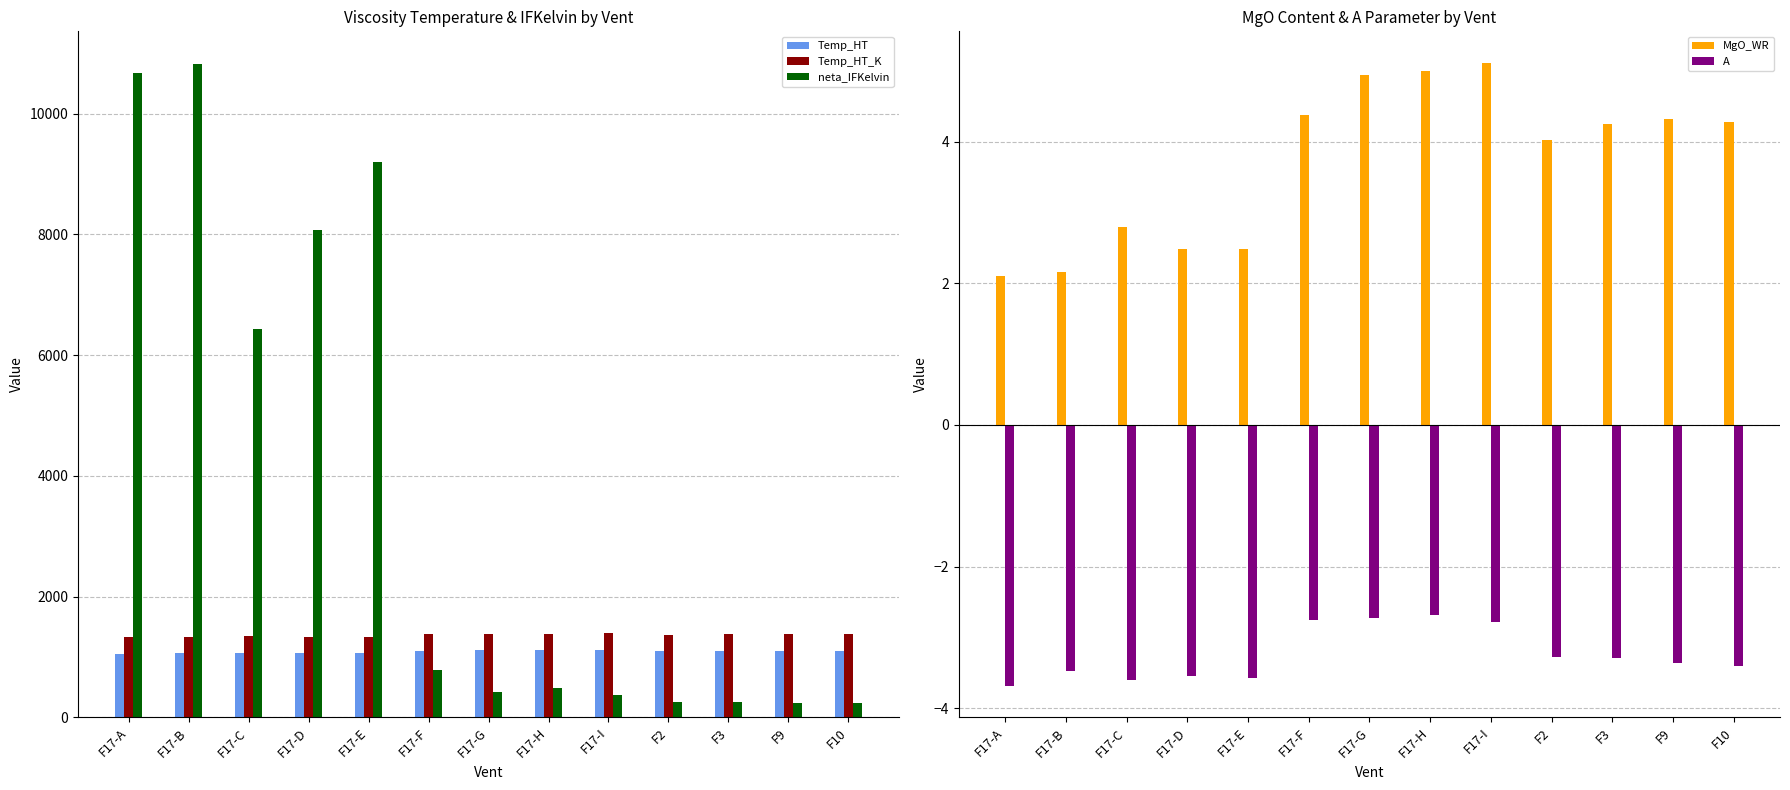

Read the Temp_HT_K value at F2.

1368.0